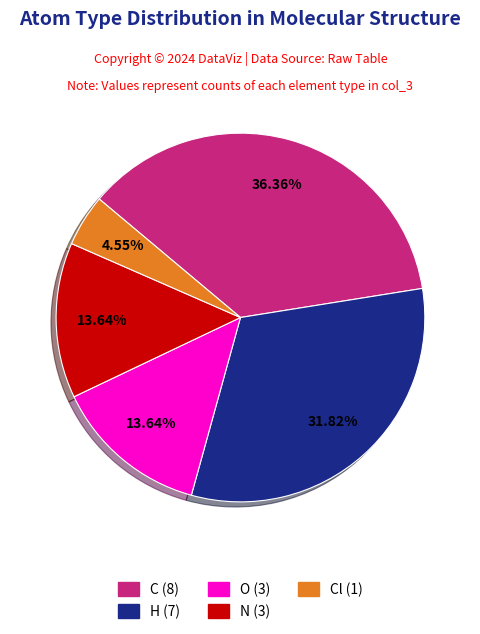

How many slices are in this pie chart?

5